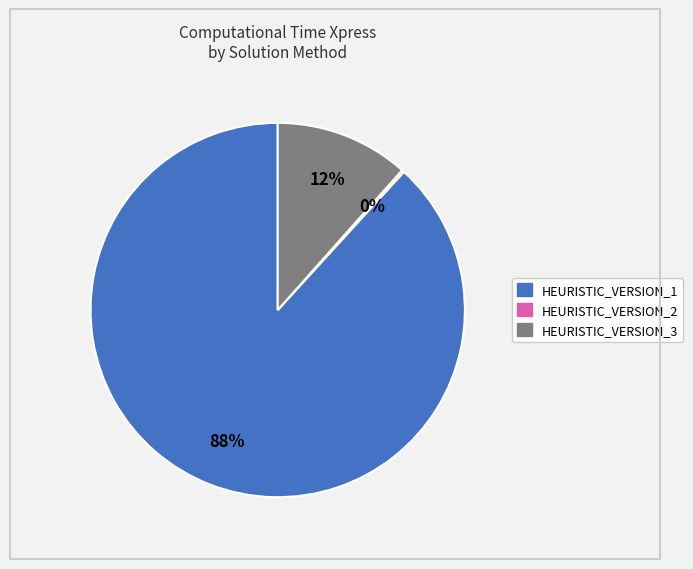

To the nearest percent, what portion does HEURISTIC_VERSION_3 represent?

12%